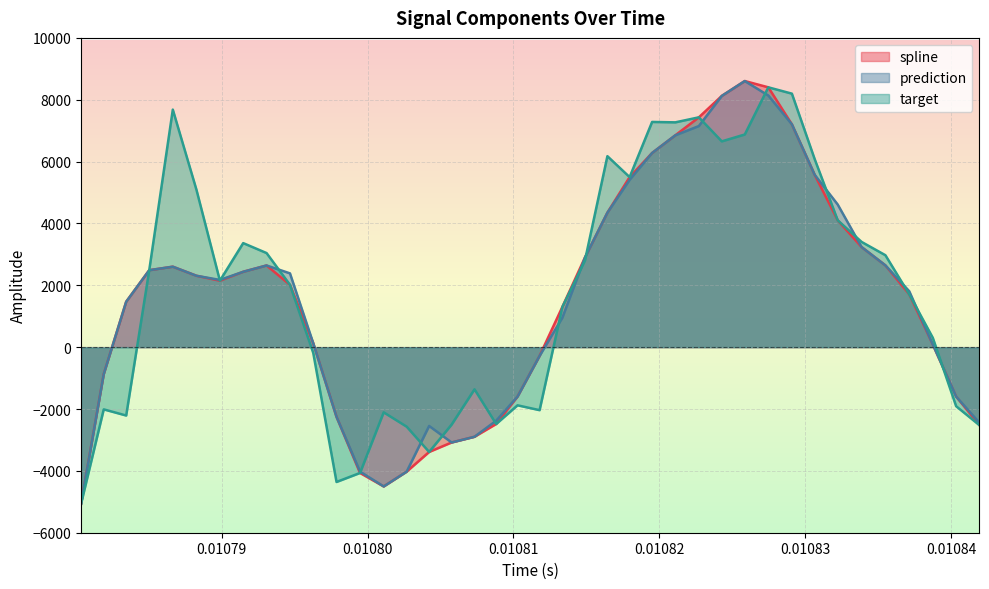

Reading left to right, what are all the values shown in this chart?

spline: -5070.2	-871.0	1469.1	2488.6	2601.9	2308.8	2149.6	2437.5	2641.6	2014.7	128.0	-2252.8	-4067.7	-4503.6	-4025.1	-3388.6	-3081.6	-2897.4	-2484.4	-1597.8	-282.6	1302.9	2898.9	4349.0	5498.1	6278.9	6850.3	7431.5	8124.2	8604.8	8401.7	7205.7	5574.6	4102.3	3235.4	2644.2	1707.1	86.7	-1598.0	-2522.7
prediction: -5070.2	-871.0	1469.1	2488.6	2601.9	2308.8	2173.6	2437.5	2641.6	2386.0	128.0	-2252.8	-4023.8	-4503.6	-4025.1	-2548.0	-3081.6	-2897.4	-2378.4	-1597.8	-282.6	953.2	2898.9	4349.0	5410.2	6278.9	6850.3	7148.7	8124.2	8604.8	8136.7	7205.7	5574.6	4611.5	3235.4	2644.2	1806.5	86.7	-1598.0	-2445.7
target: -5070.2	-2011.8	-2210.7	2488.6	7681.1	5091.1	2149.6	3364.3	3042.6	2014.7	-186.0	-4358.9	-4067.7	-2107.5	-2571.1	-3388.6	-2503.1	-1363.3	-2484.4	-1880.4	-2037.2	1302.9	2801.8	6175.2	5498.1	7282.0	7269.0	7431.5	6654.6	6876.4	8401.7	8197.1	6081.0	4102.3	3402.0	2972.7	1707.1	302.3	-1909.6	-2522.7